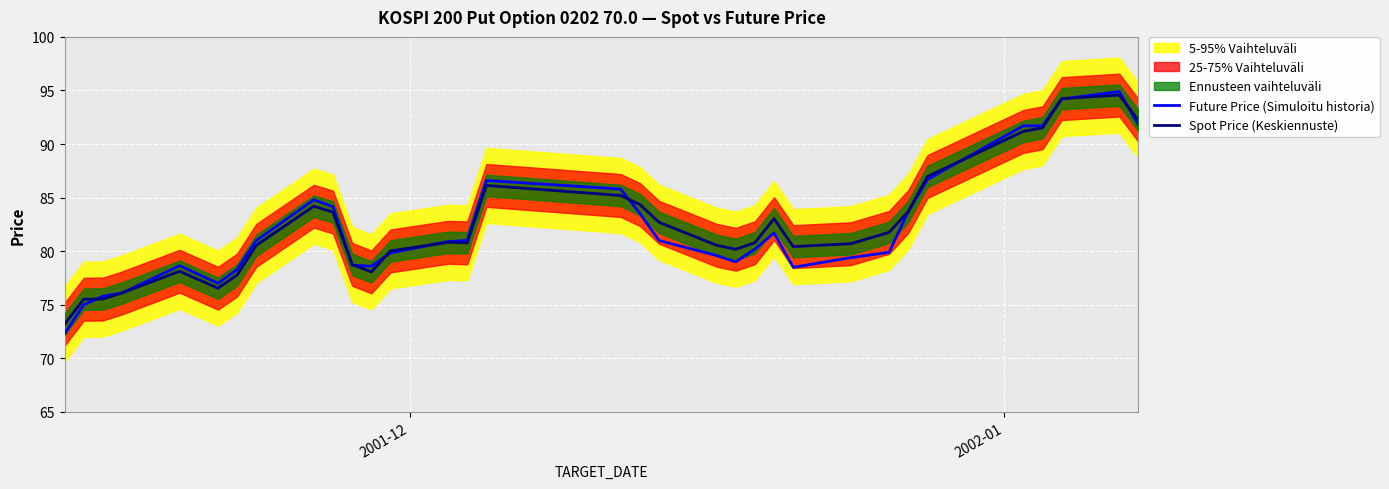

What is the maximum value for Future Price (Simuloitu historia)?

94.9